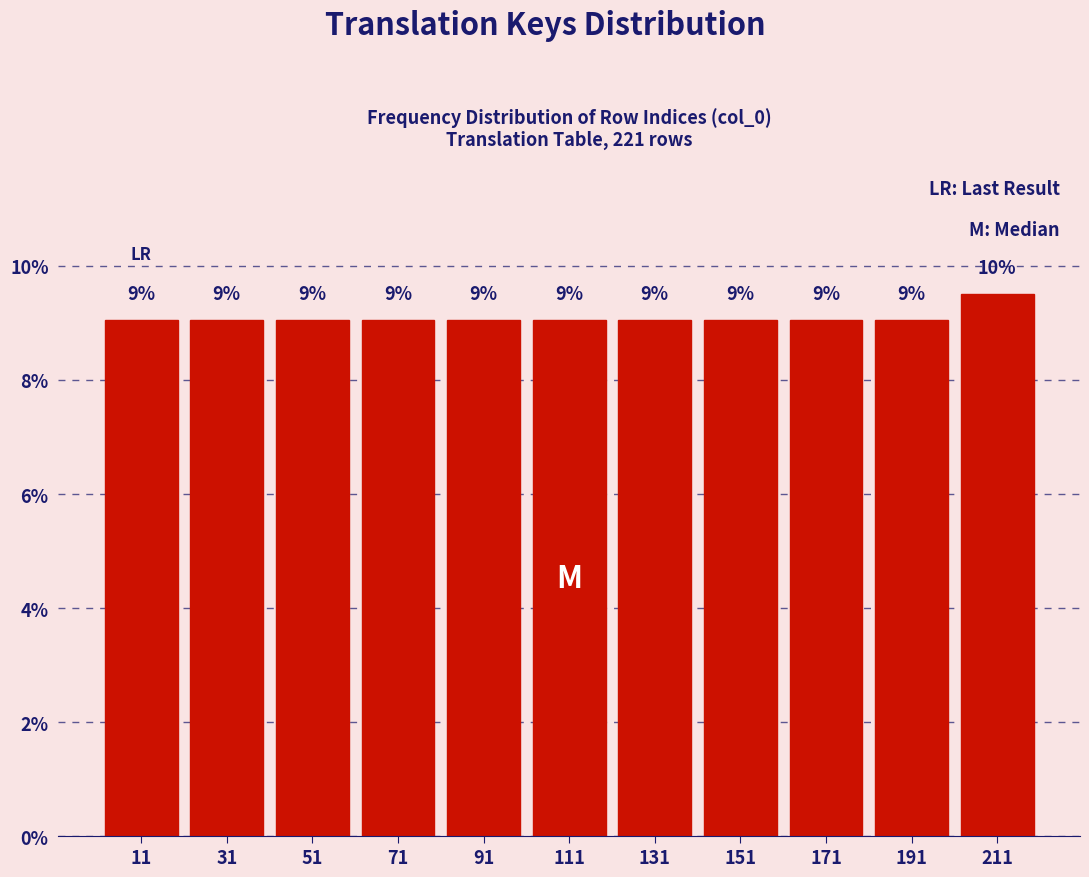

Over which range of the x-axis is the bar tallest?

201 to 221